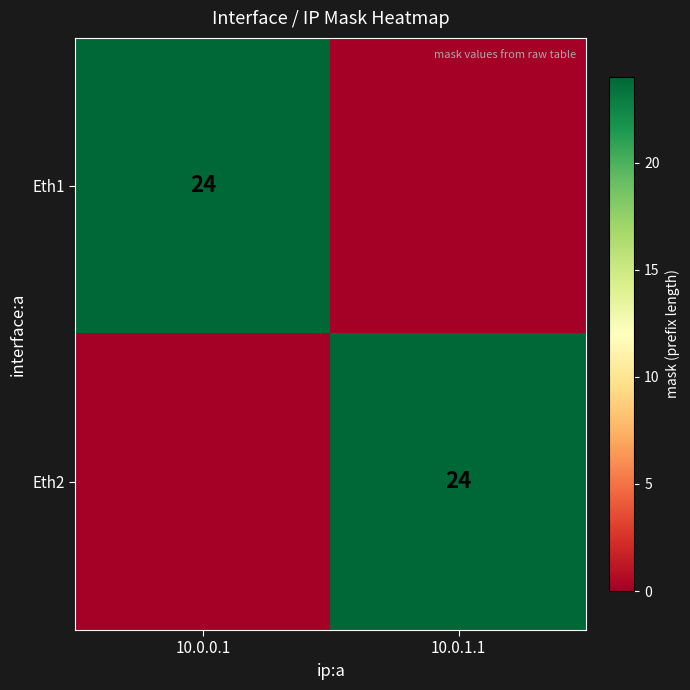

Count the number of categories in the chart.

2